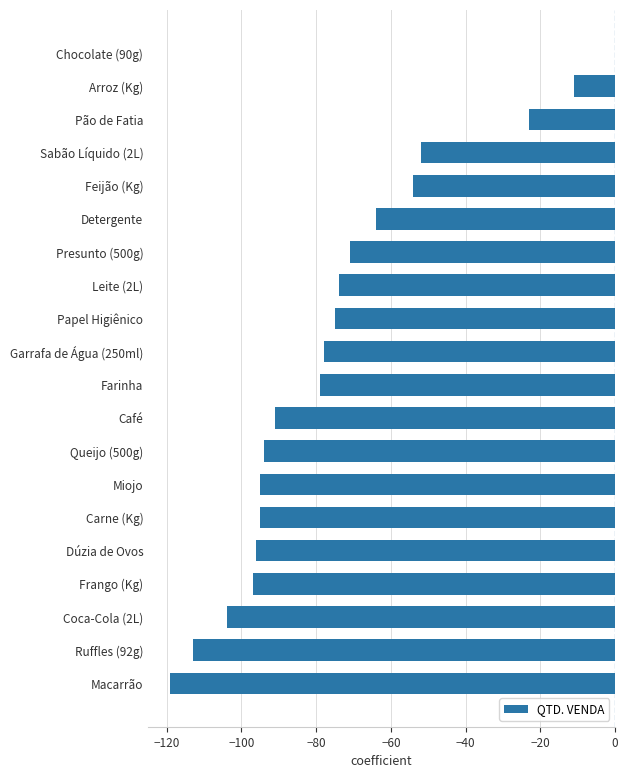

Which label corresponds to the largest value in the chart?

Chocolate (90g)